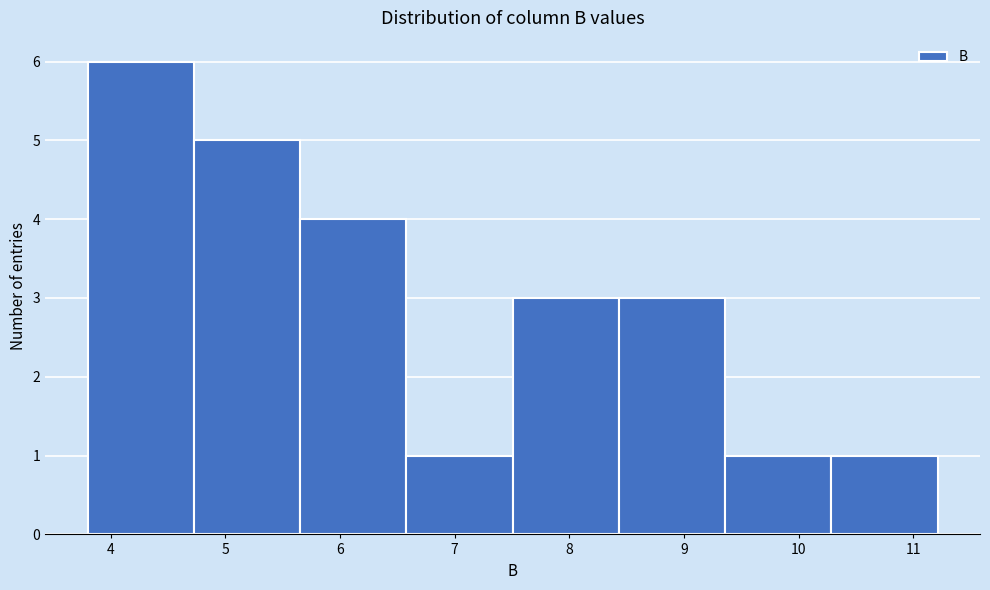

How tall is the bar that spans 8.4 to 9.4 on the x-axis? Neither the bar edges nor the heights are printed on the chart, so give them approximately, as read against the axes.

3